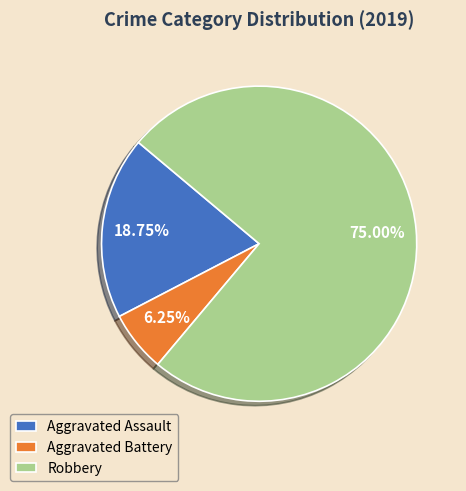

To the nearest percent, what portion does Aggravated Assault represent?

19%